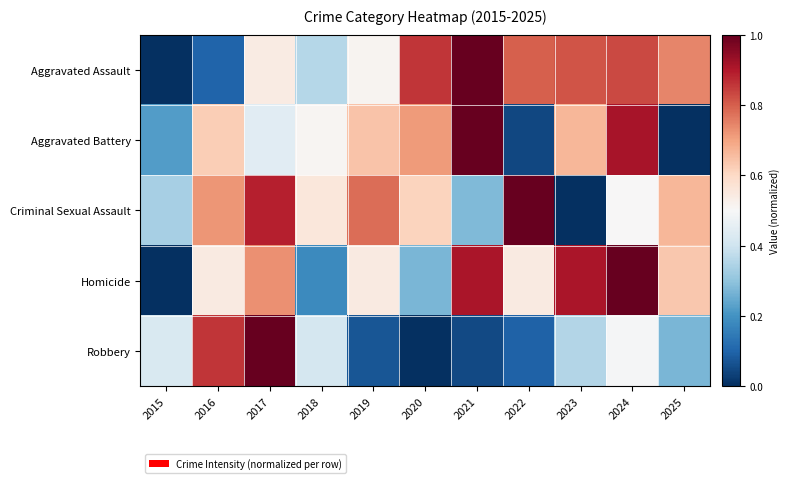

Reading left to right, transcribe all the data shown in this chart.

Aggravated Assault: 2015=0.0	2016=0.1	2017=0.5	2018=0.4	2019=0.5	2020=0.9	2021=1.0	2022=0.8	2023=0.8	2024=0.8	2025=0.7
Aggravated Battery: 2015=0.2	2016=0.6	2017=0.4	2018=0.5	2019=0.6	2020=0.7	2021=1.0	2022=0.0	2023=0.7	2024=0.9	2025=0.0
Criminal Sexual Assault: 2015=0.3	2016=0.7	2017=0.9	2018=0.6	2019=0.8	2020=0.6	2021=0.3	2022=1.0	2023=0.0	2024=0.5	2025=0.7
Homicide: 2015=0.0	2016=0.5	2017=0.7	2018=0.2	2019=0.5	2020=0.3	2021=0.9	2022=0.5	2023=0.9	2024=1.0	2025=0.6
Robbery: 2015=0.4	2016=0.9	2017=1.0	2018=0.4	2019=0.1	2020=0.0	2021=0.0	2022=0.1	2023=0.4	2024=0.5	2025=0.3